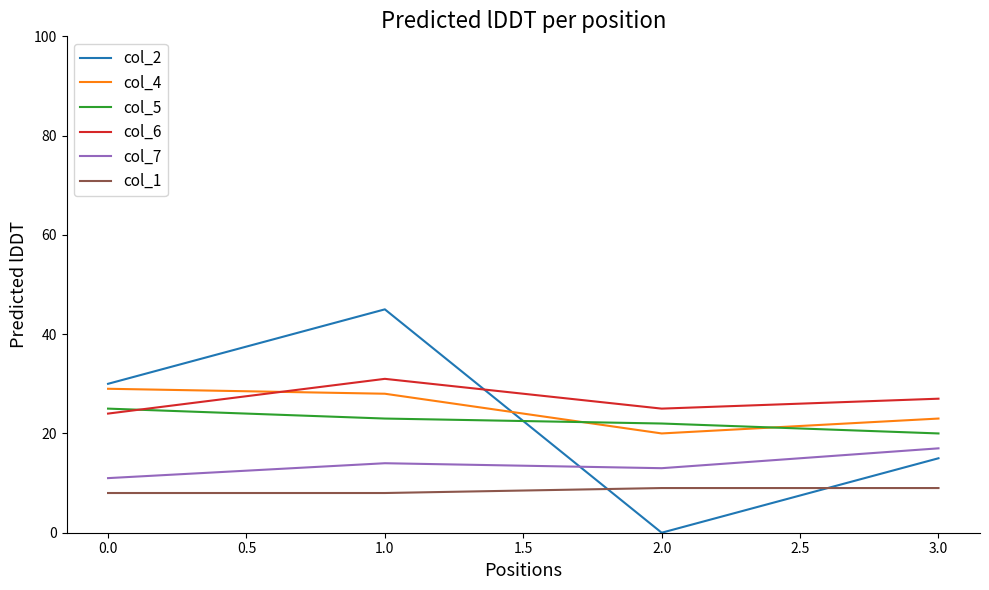

The col_2 series shows 30 at 0.0. True or false?

True